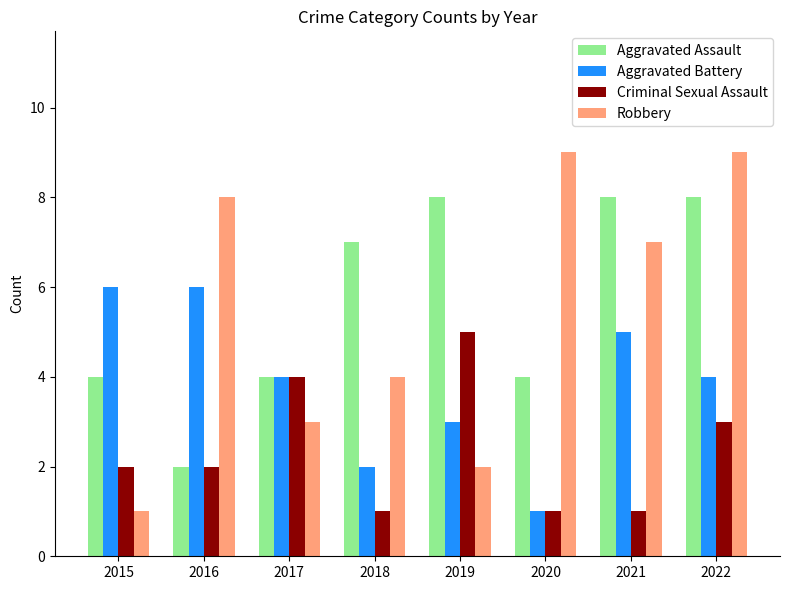

What is the lowest value of the Aggravated Assault series?

2